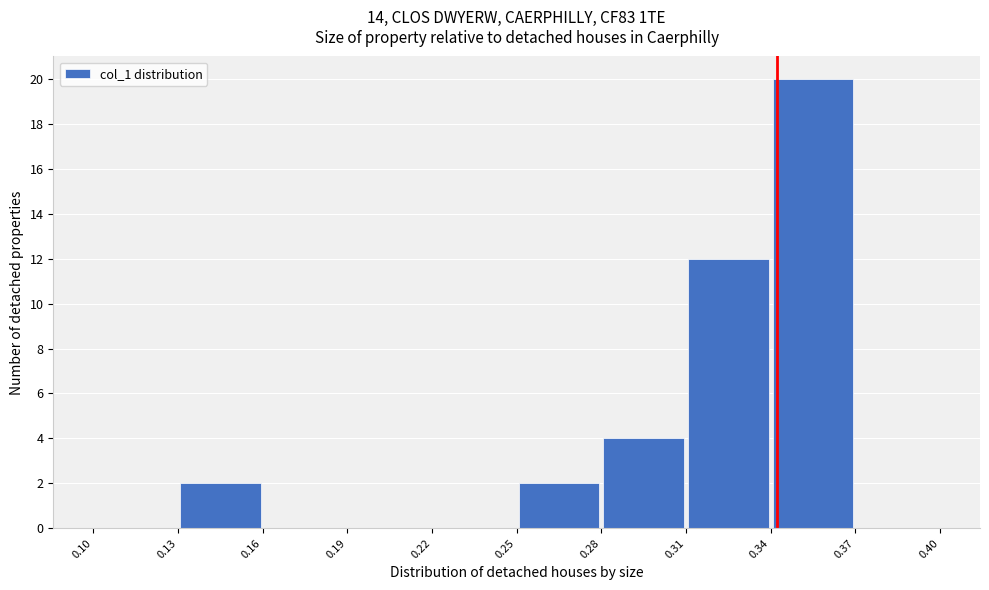

Which range on the x-axis has the tallest bar?

0.34 to 0.37